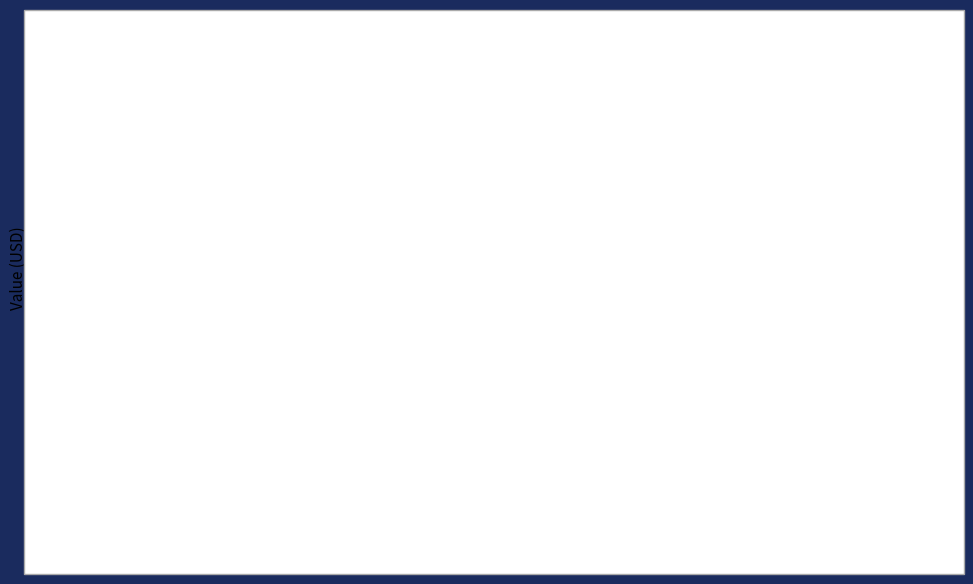

At which category is the sum across all series the highest?

Bitcoin